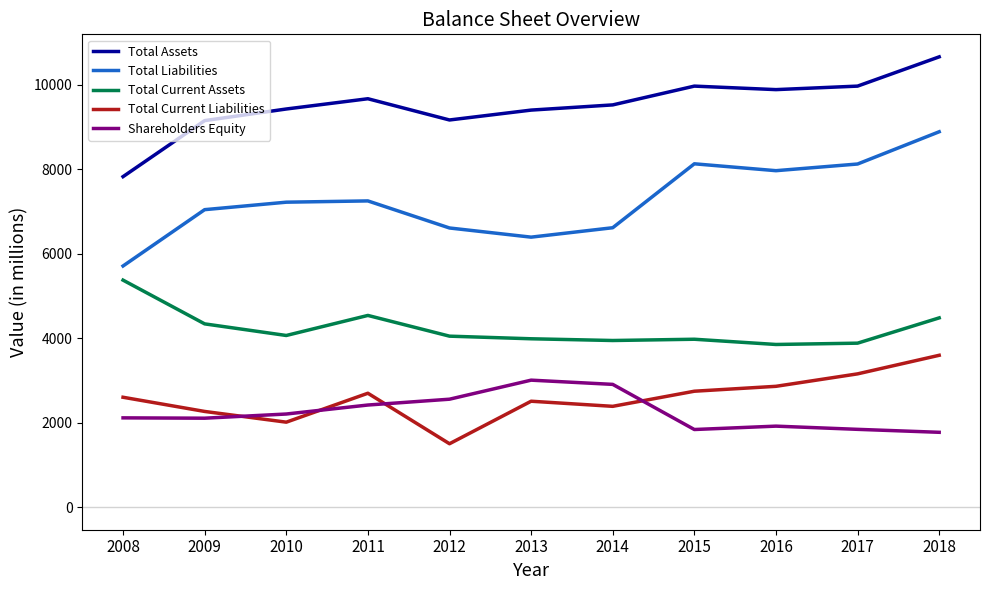

True or false: Total Liabilities and Total Assets intersect in this chart.

False